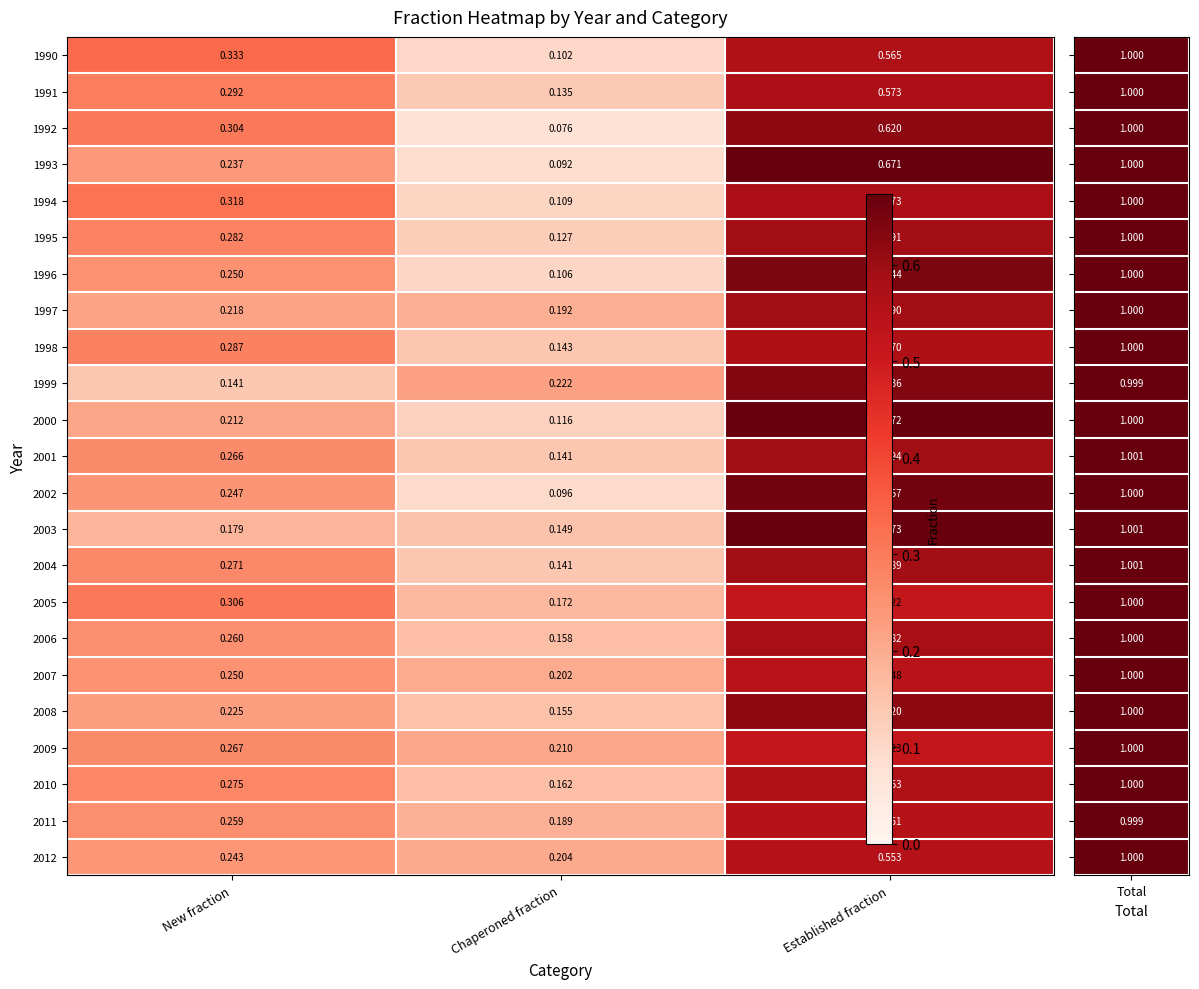

At which category is the sum across all series the highest?

Established fraction